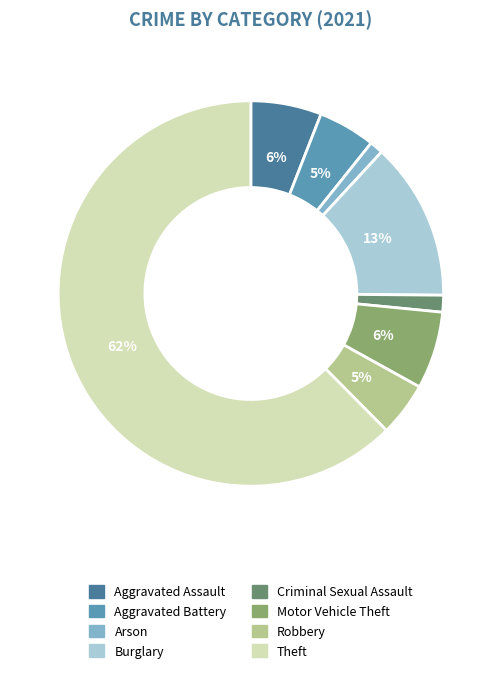

Is there any slice that represents more than half of the pie?

Yes